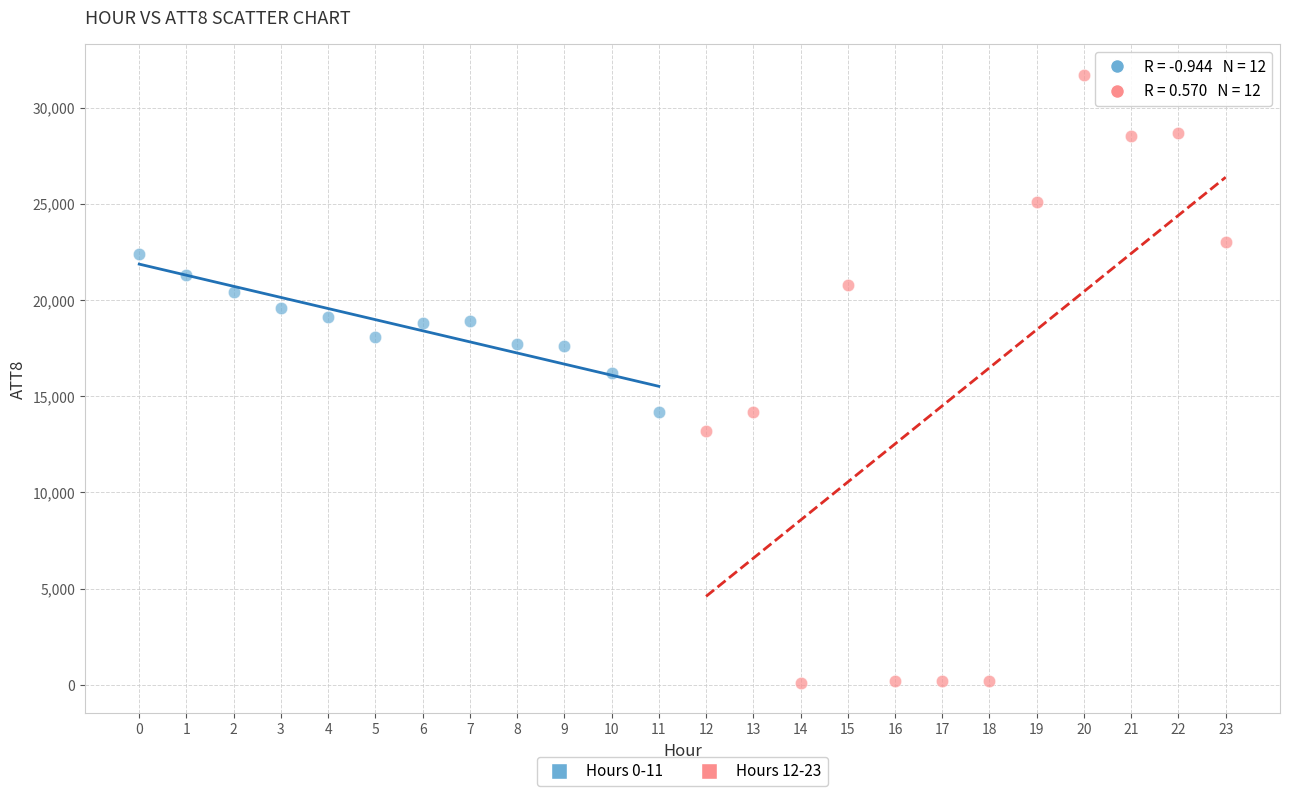

Which series contains the highest Y value?

Hours 12-23